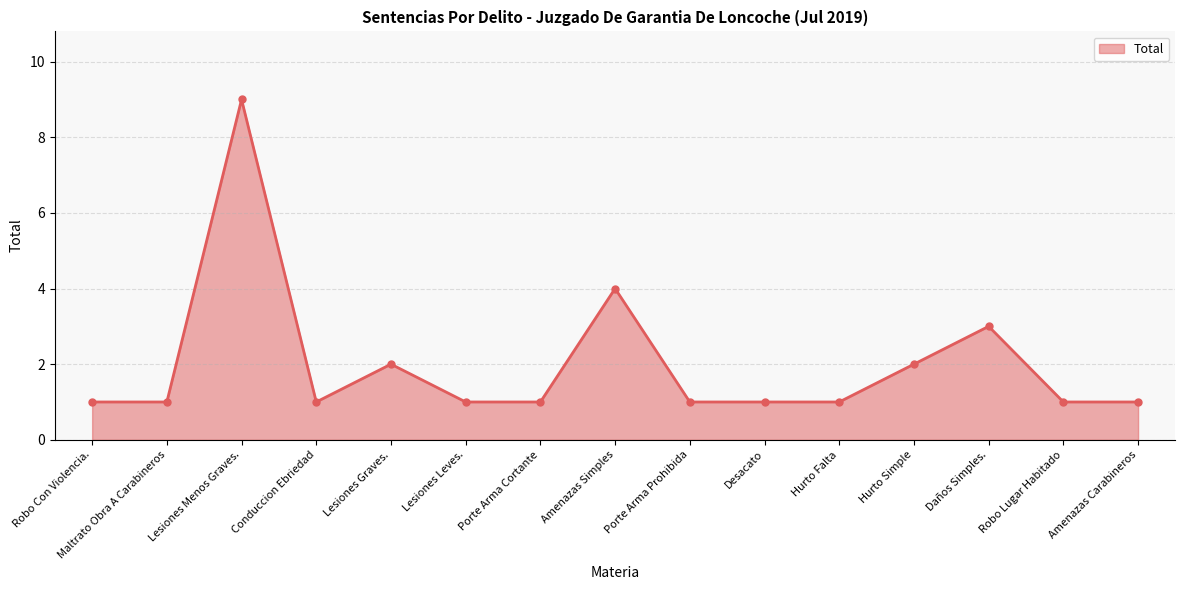

Is it true that the value at Maltrato Obra A Carabineros is 1?

True